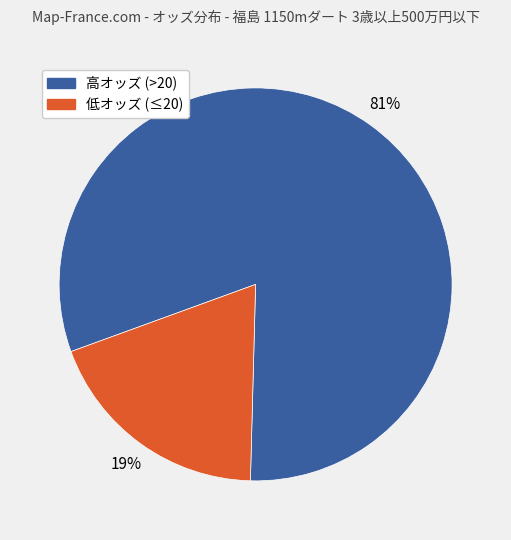

How many slices are in this pie chart?

2